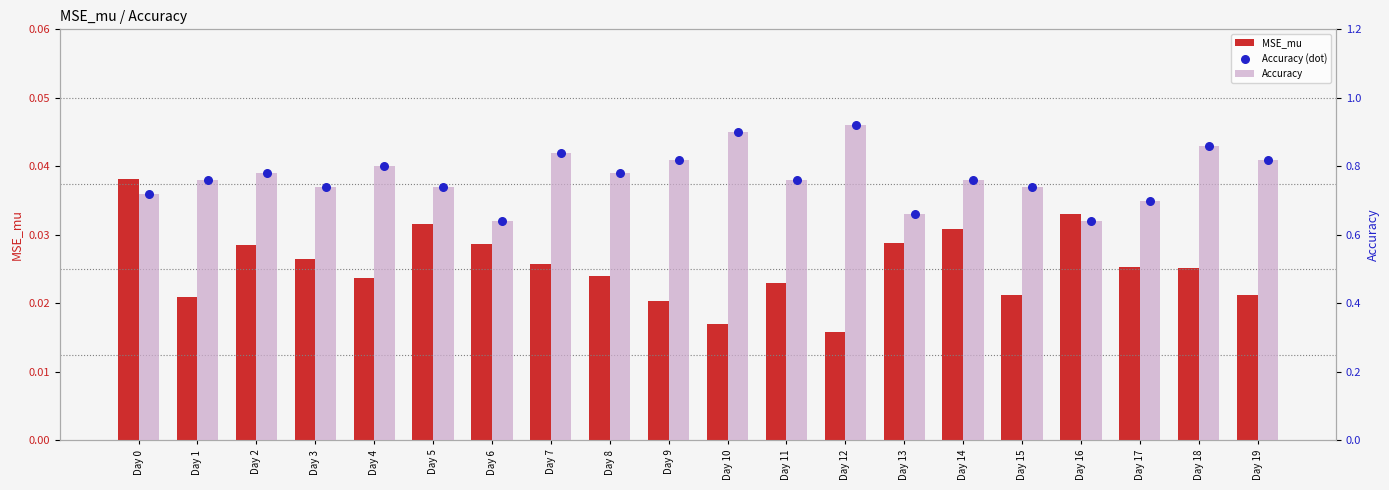

At how many categories does at least one series exceed 0?

20